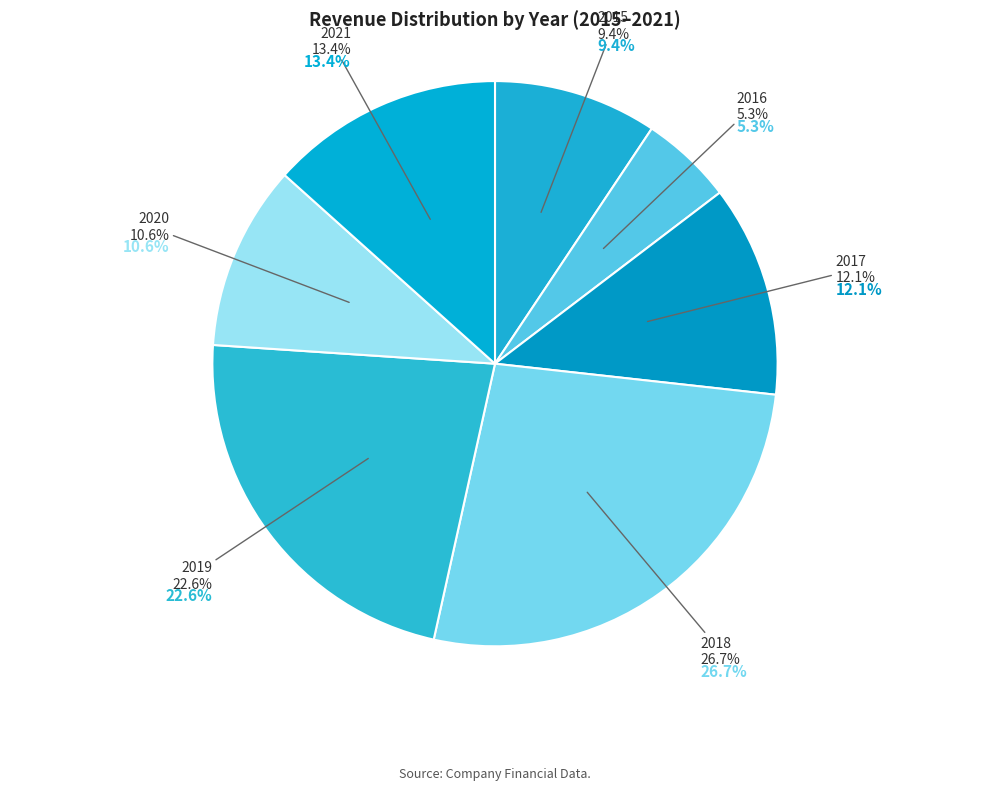

How many segments does this pie chart have?

7